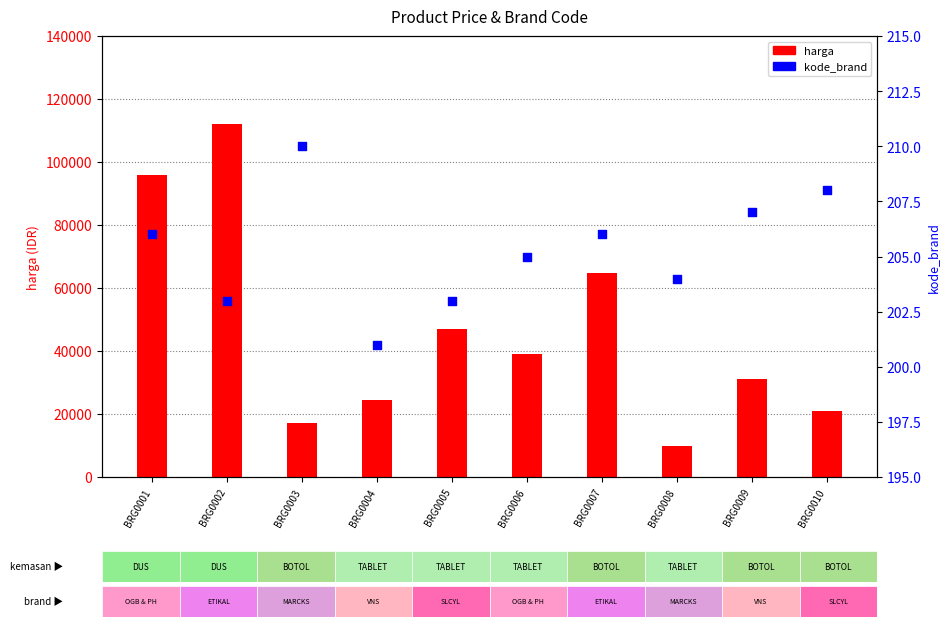

Is the value of harga at BRG0010 greater than the value of kode_brand at BRG0001?

Yes